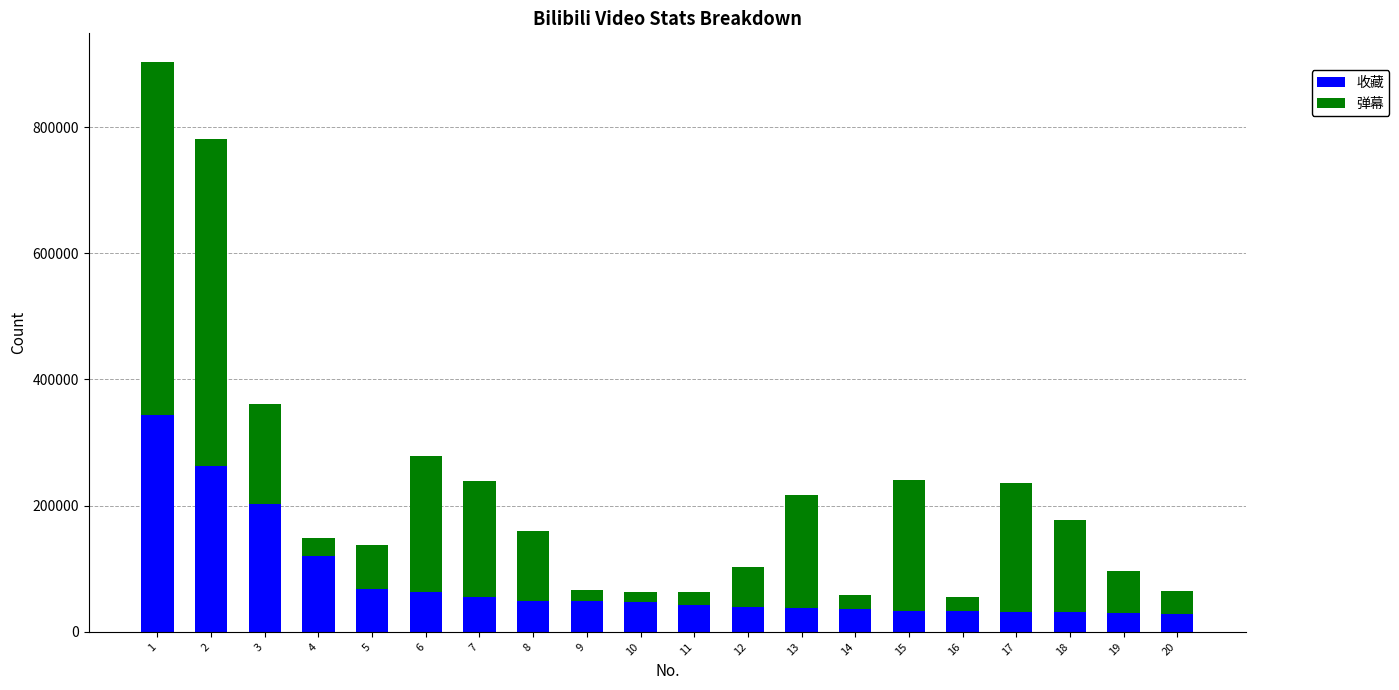

What is the minimum value for 收藏?

28087